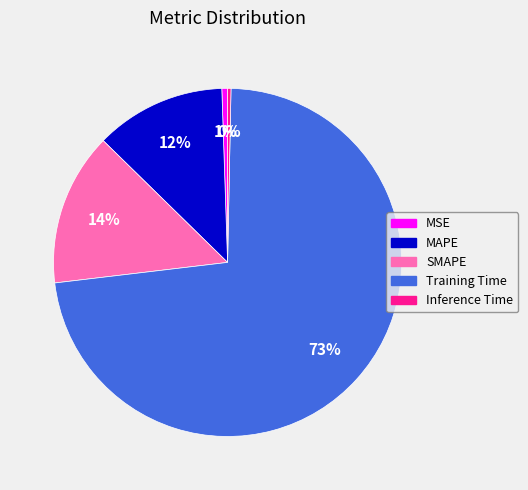

Which slice is the largest?

Training Time